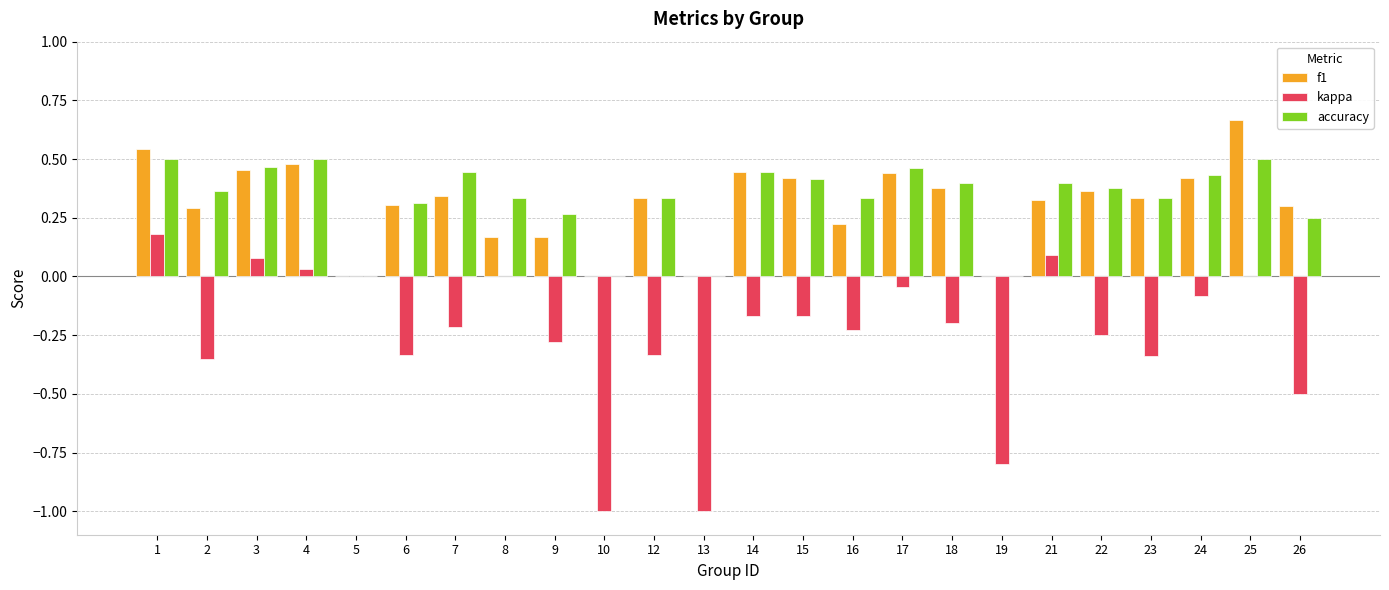

Is the value of f1 at 23 greater than the value of kappa at 25?

Yes